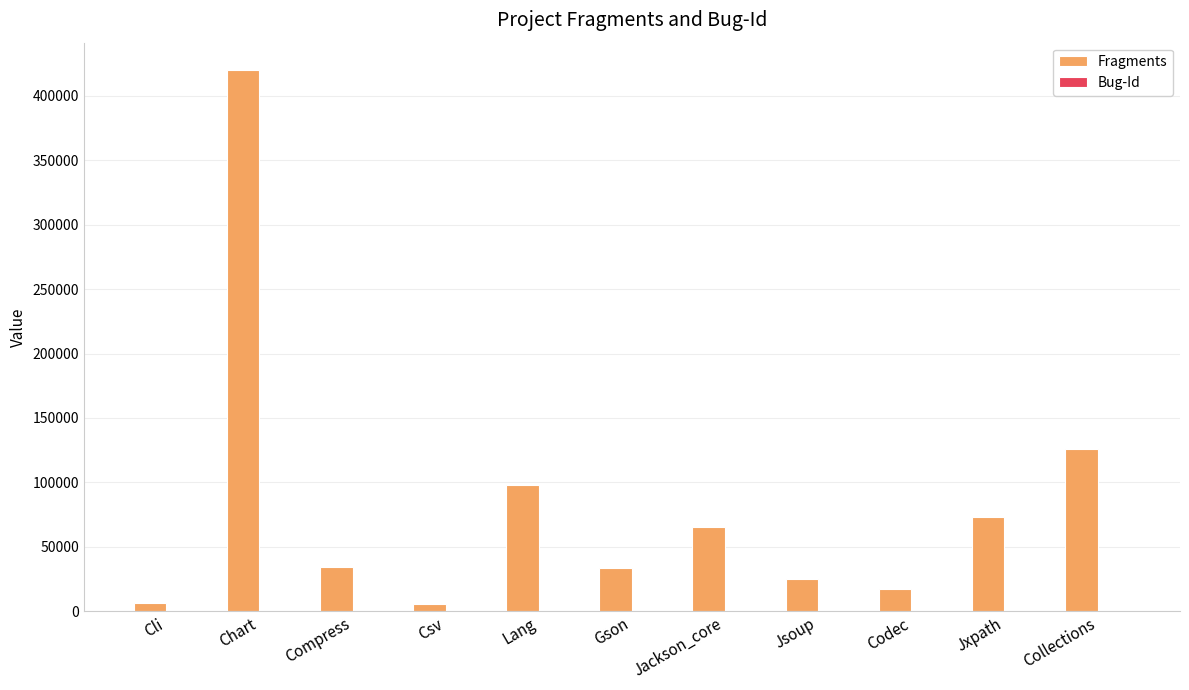

Where is Fragments nearest to the value 212790?

Collections